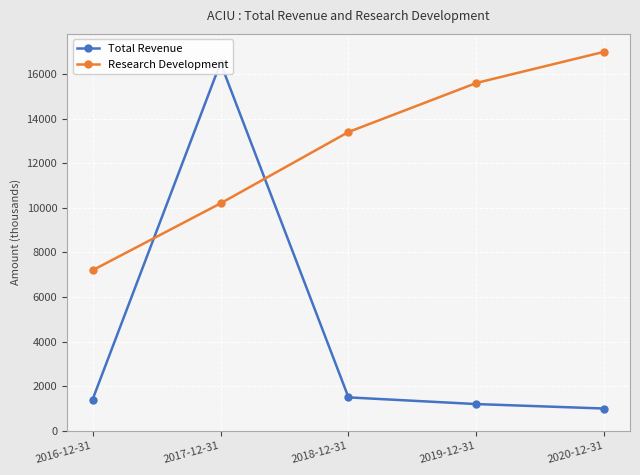

What are all the series names shown in the legend?

Total Revenue, Research Development